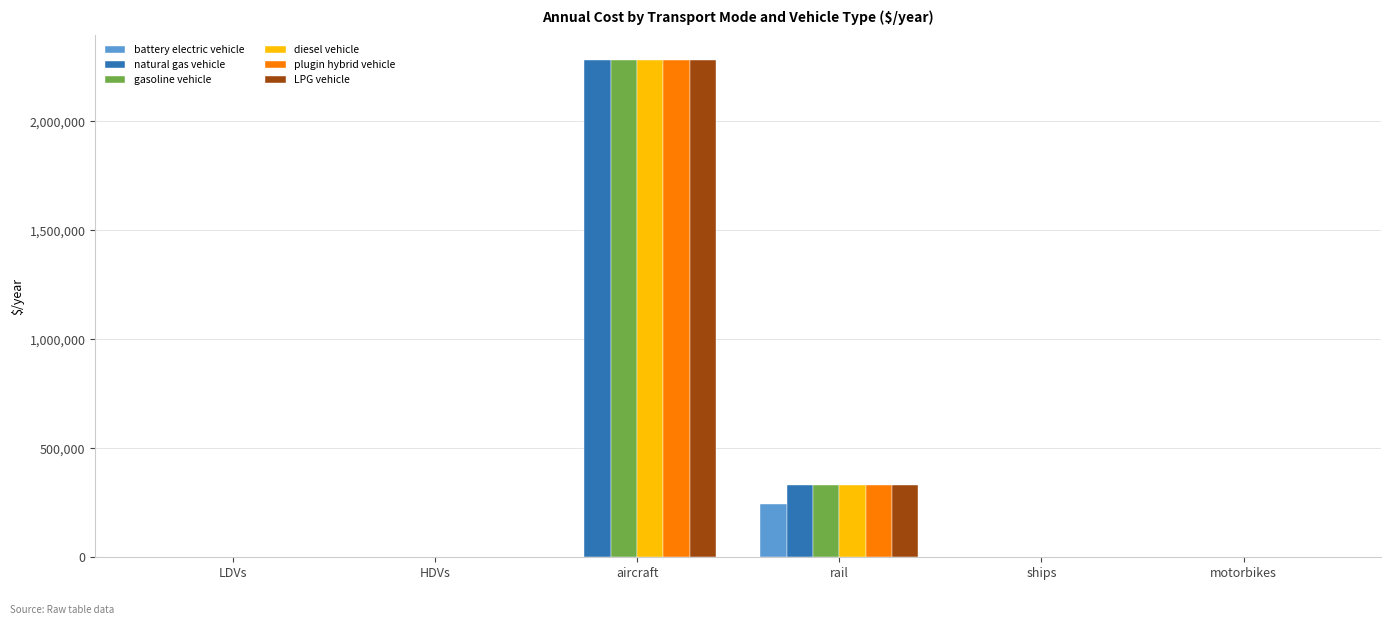

The diesel vehicle series shows 563679.4 at rail. True or false?

False